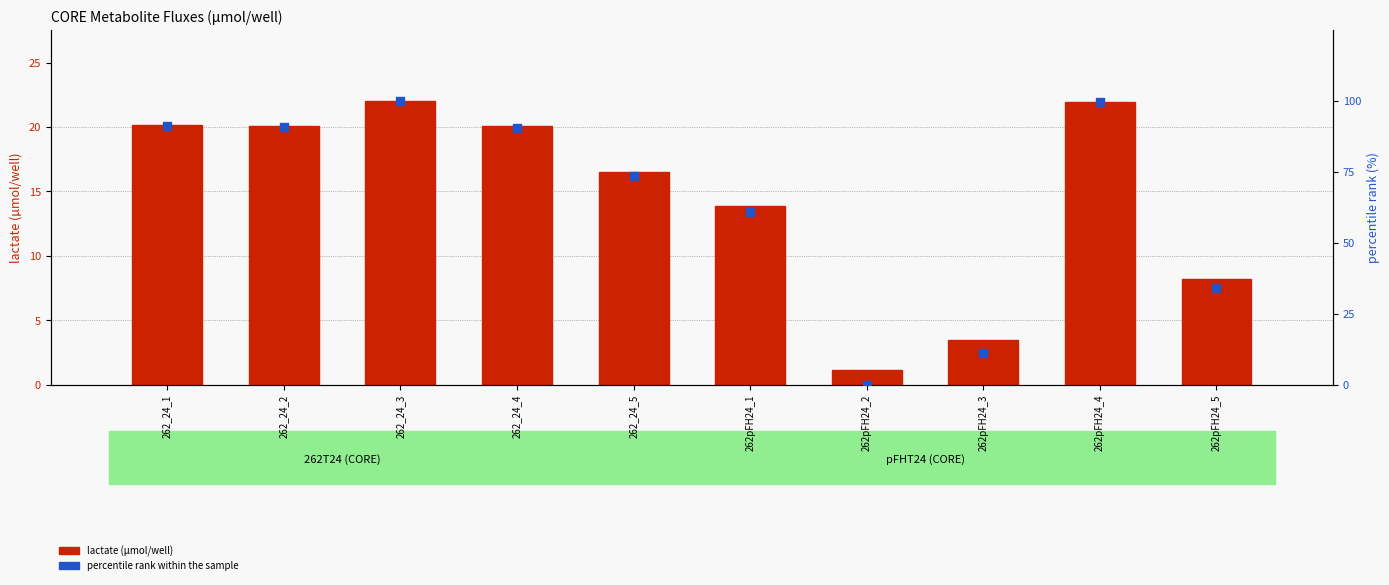

Which series reaches the minimum Y coordinate?

percentile rank within the sample